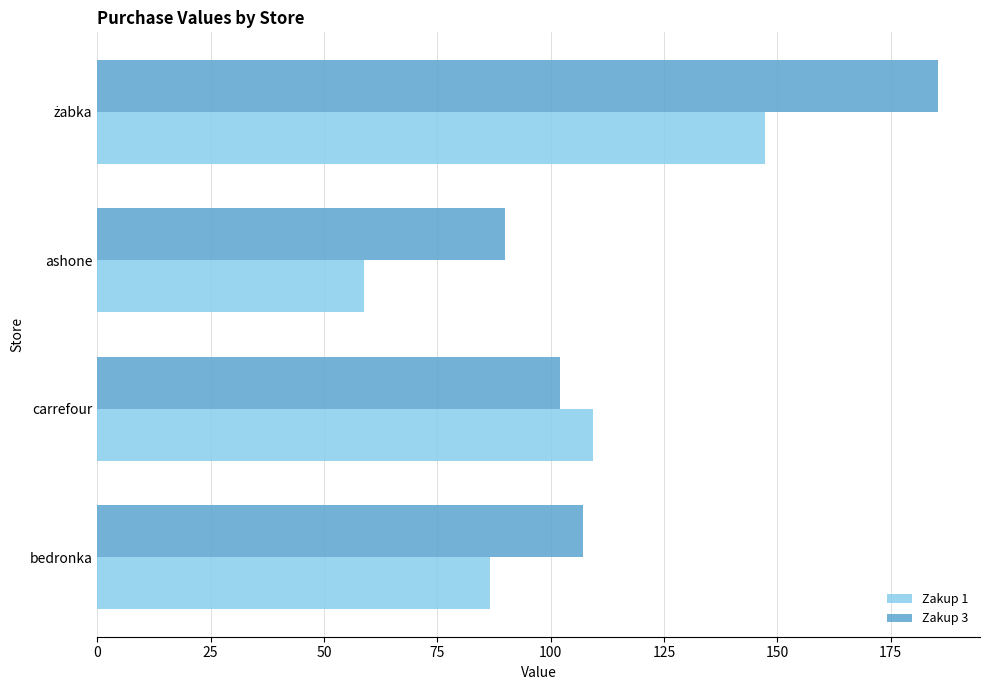

Is it true that Zakup 3 equals 147.4 at ashone?

False